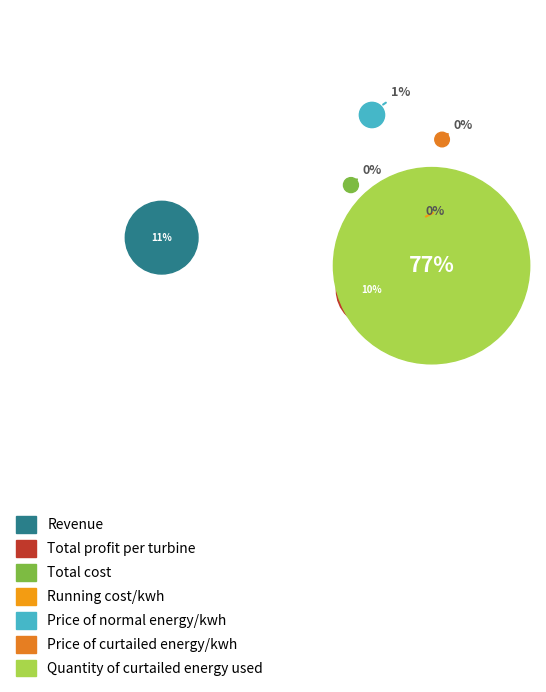

How many slices are in this pie chart?

7